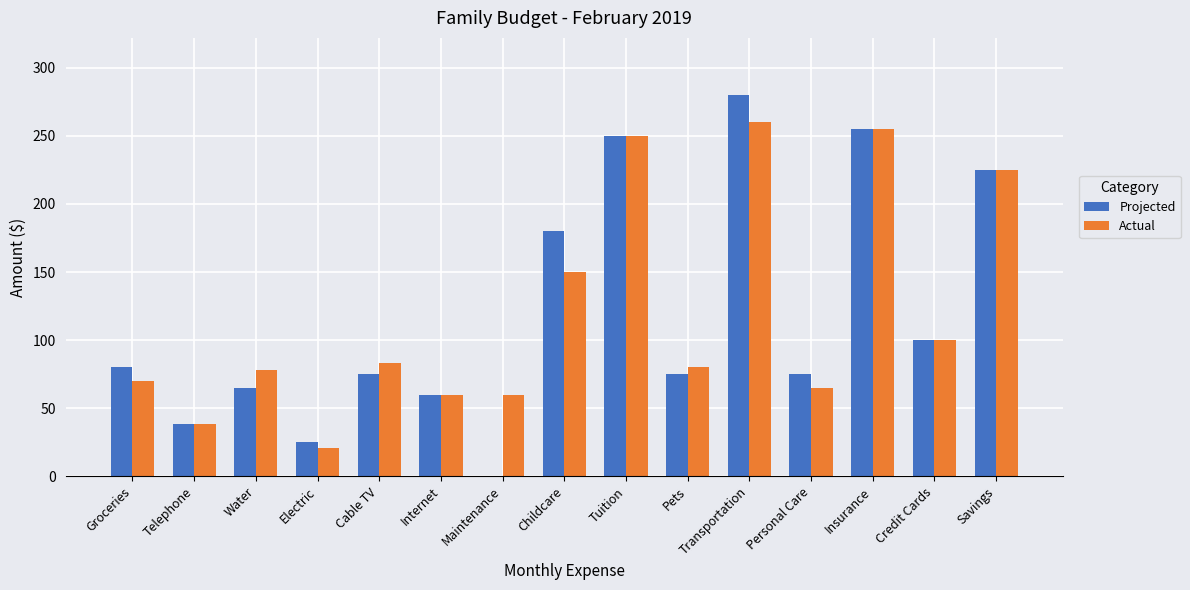

What is the sum of the Actual values at Savings and Childcare?

375